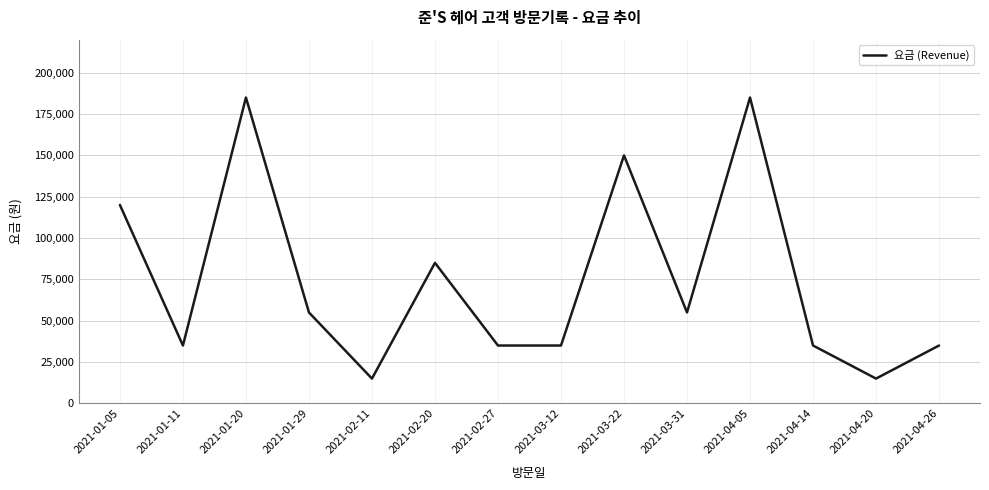

Reading left to right, list all the values displayed in this chart.

2021-01-05=120000	2021-01-11=35000	2021-01-20=185000	2021-01-29=55000	2021-02-11=15000	2021-02-20=85000	2021-02-27=35000	2021-03-12=35000	2021-03-22=150000	2021-03-31=55000	2021-04-05=185000	2021-04-14=35000	2021-04-20=15000	2021-04-26=35000